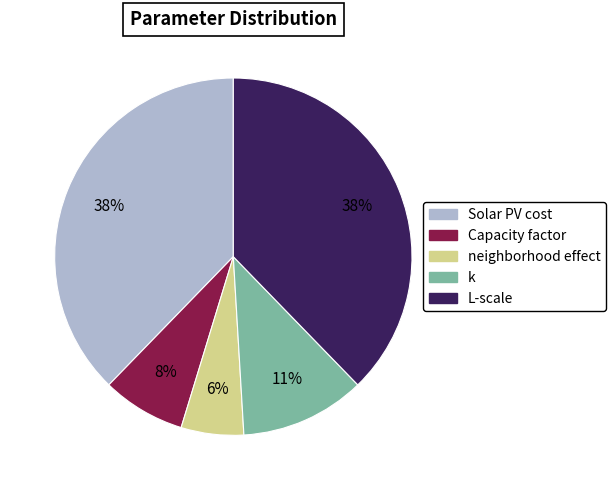

Is the sum of neighborhood effect and k greater than half?

No